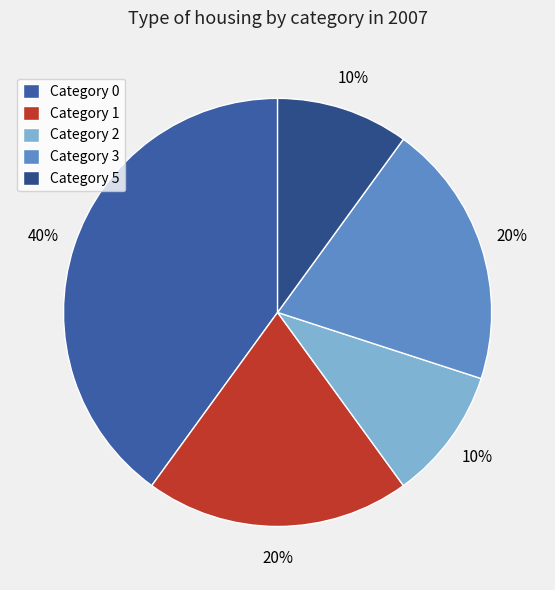

Count the number of slices in the pie.

5